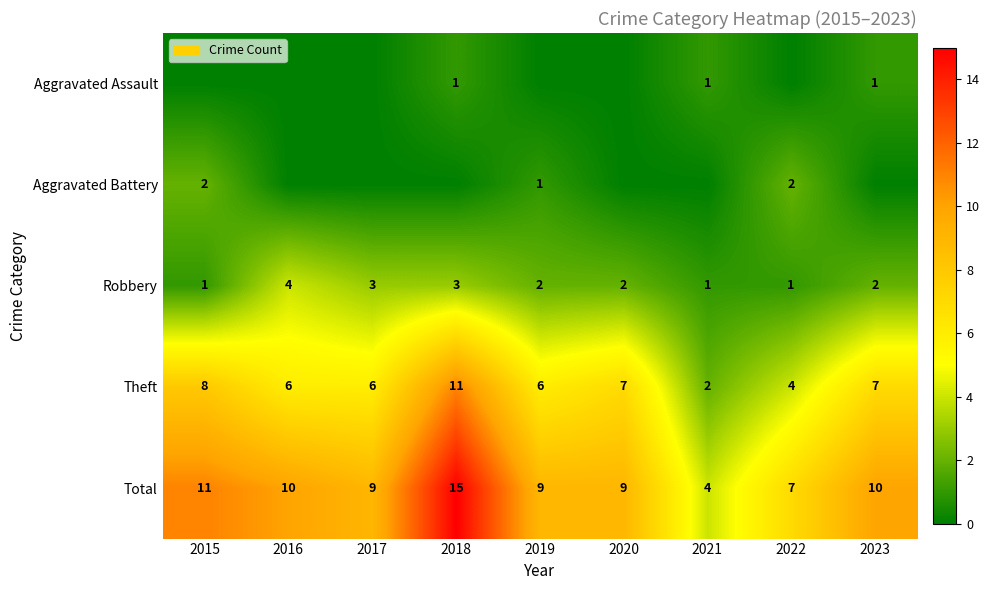

What is the highest value of the Theft series?

11